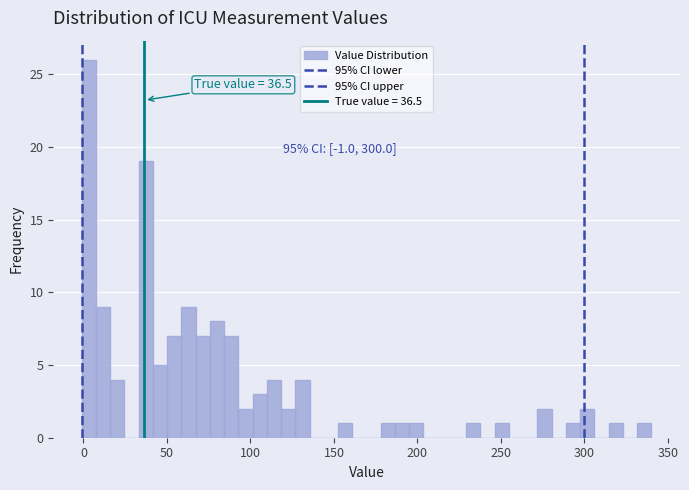

Around what value on the x-axis is the tallest bar? Give the approximate position of its centre, as read against the axis.

5